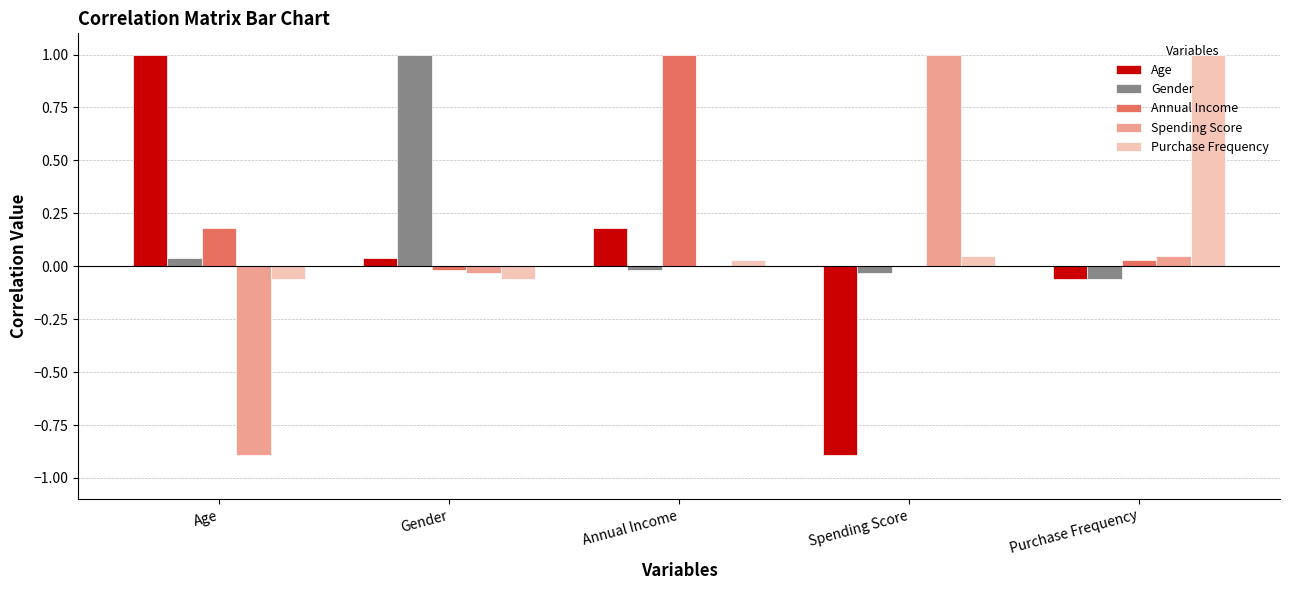

Which series has the largest total across all categories?

Annual Income